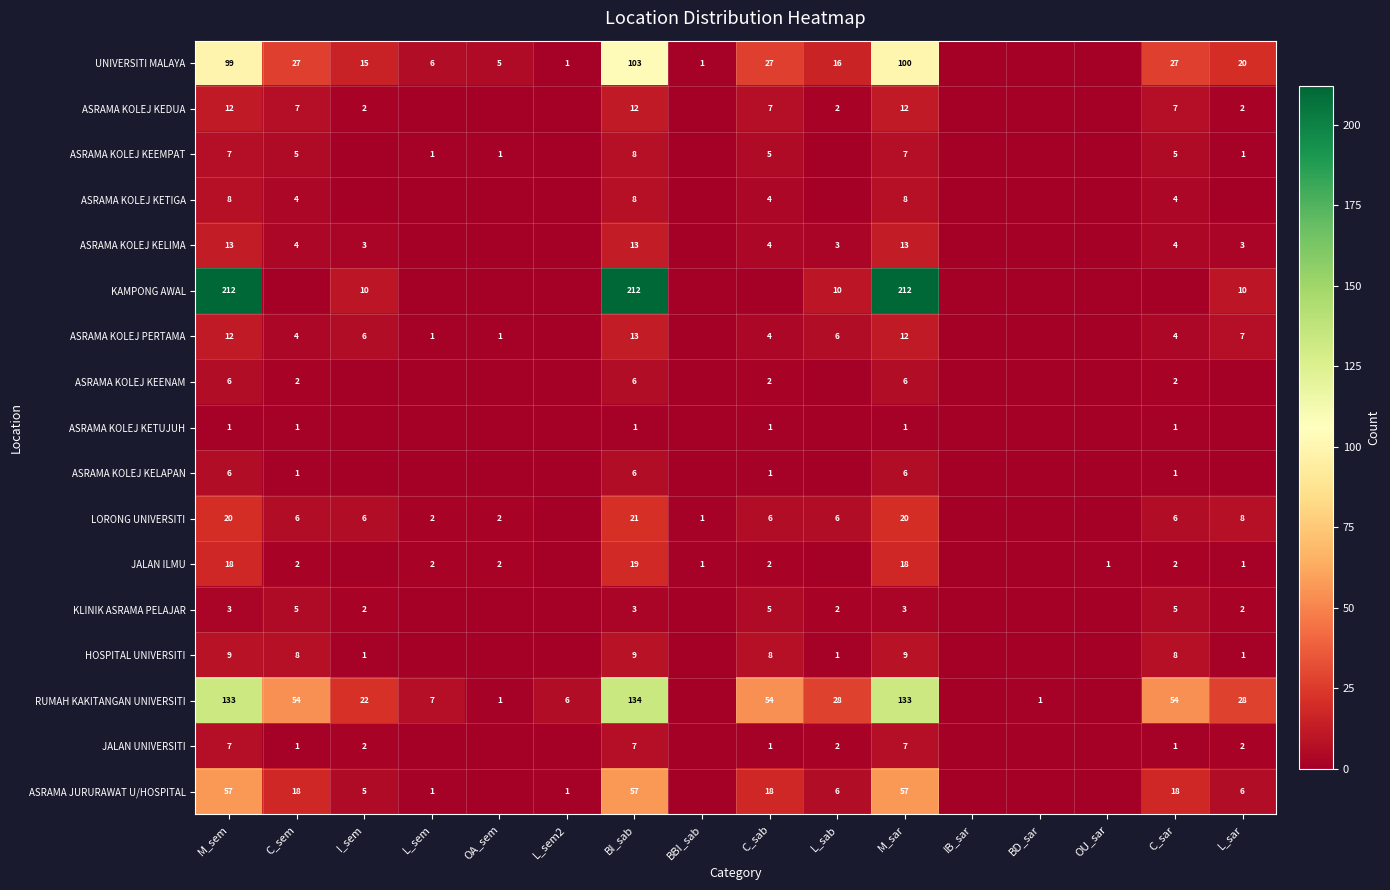

What is the spread (max minus min) of values at M_sem?

211